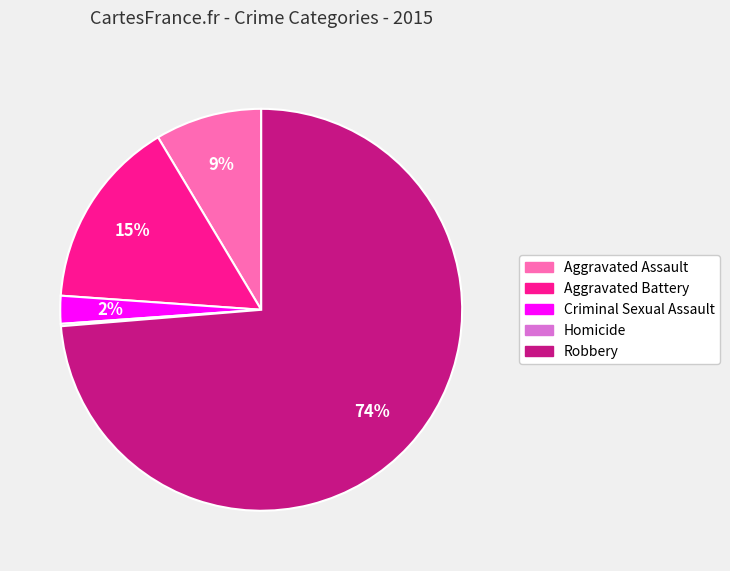

Do Robbery and Criminal Sexual Assault together represent more than half of the pie?

Yes